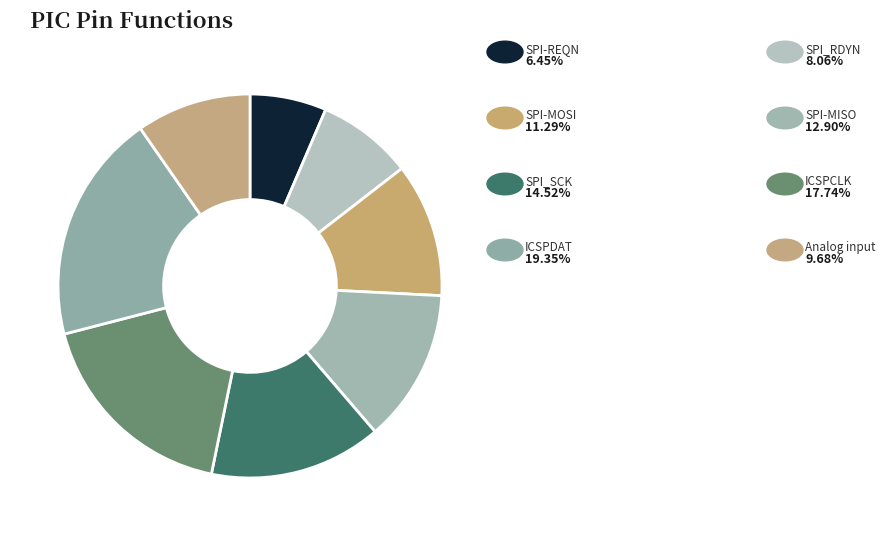

Does any single category account for the majority?

No